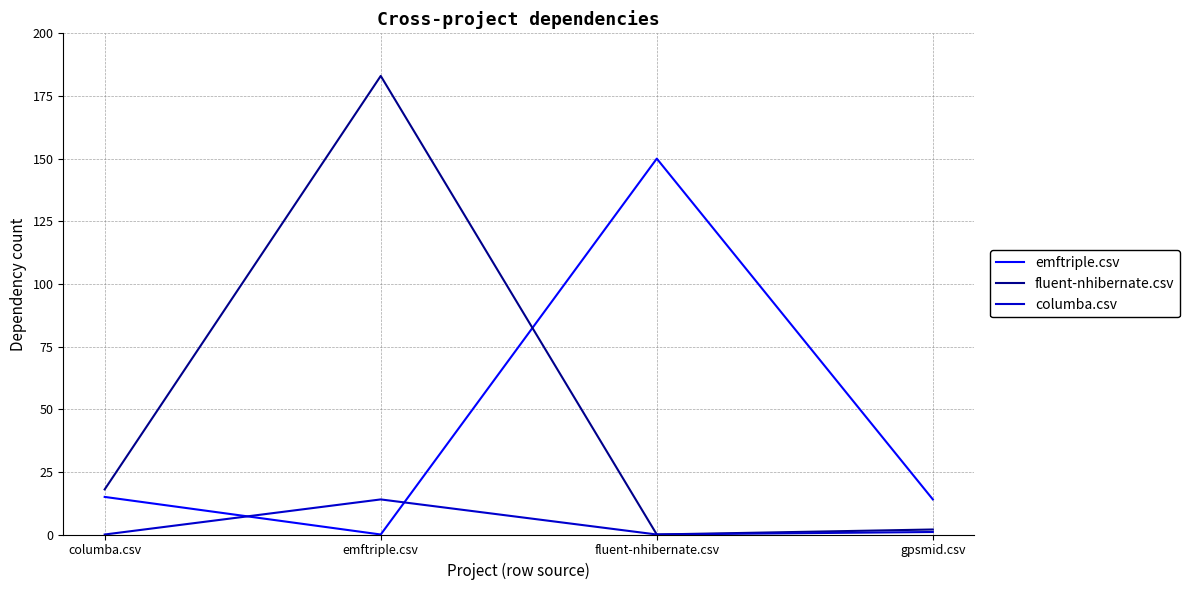

True or false: fluent-nhibernate.csv has a value of 183 at emftriple.csv.

True